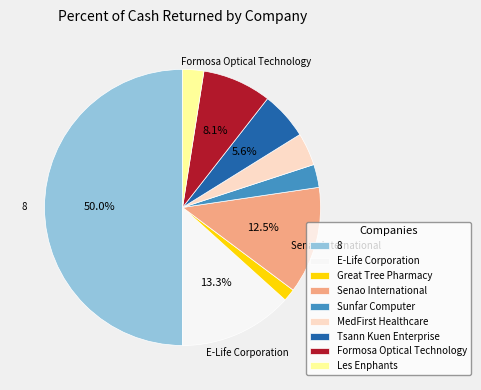

What percentage is NOT represented by Tsann Kuen Enterprise?

94.4%